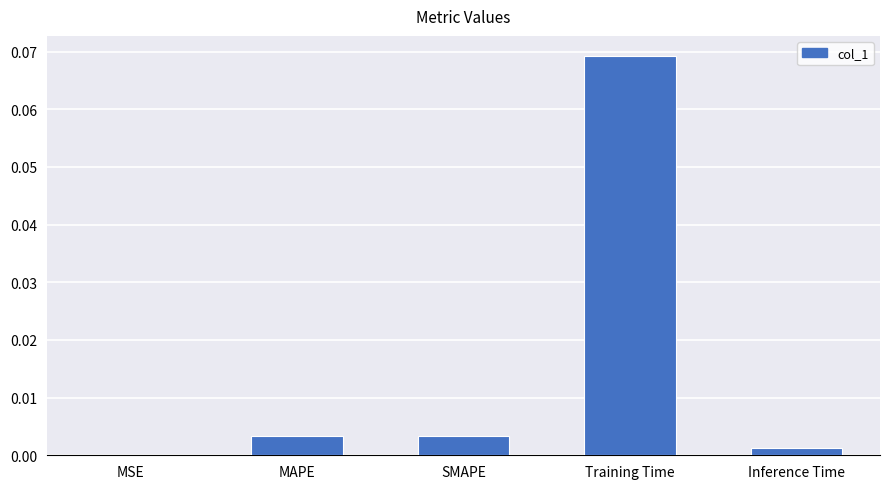

Which category has the highest value across all series?

Training Time